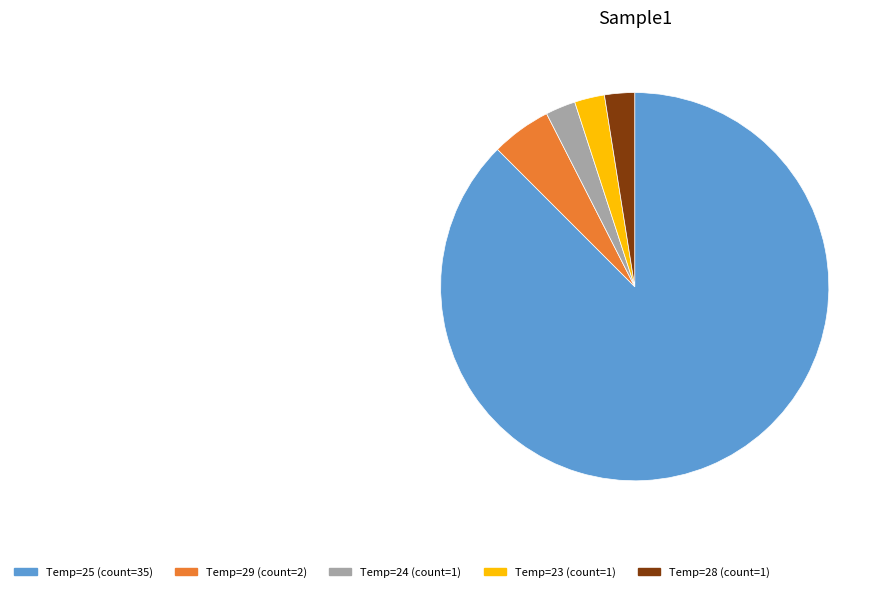

Which category has the biggest portion of the pie?

Temp=25 (count=35)